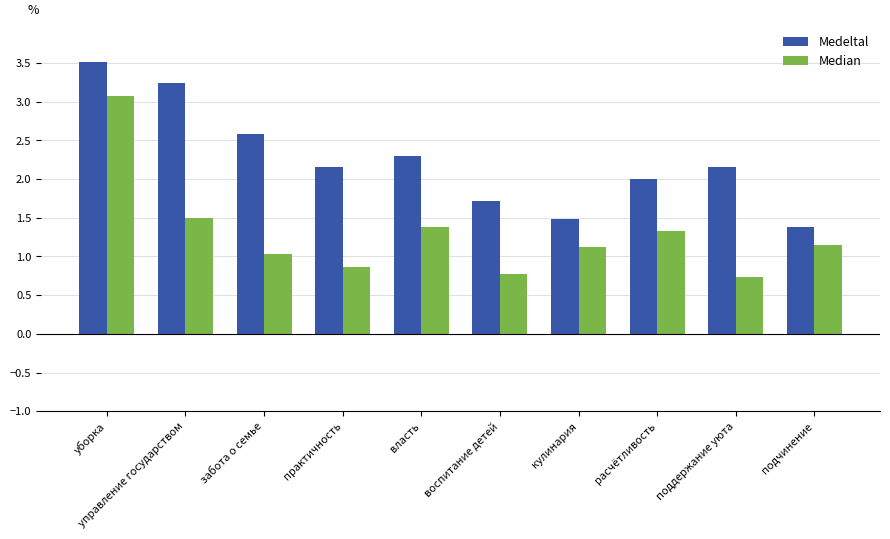

Rank the series by their maximum value, from highest to lowest.

Medeltal, Median